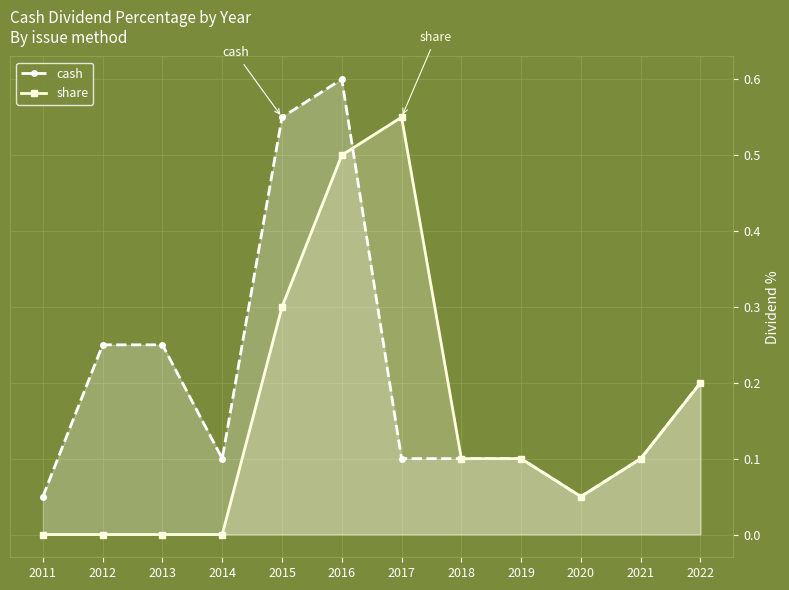

True or false: cash has a value of 0.1 at 2019.

True